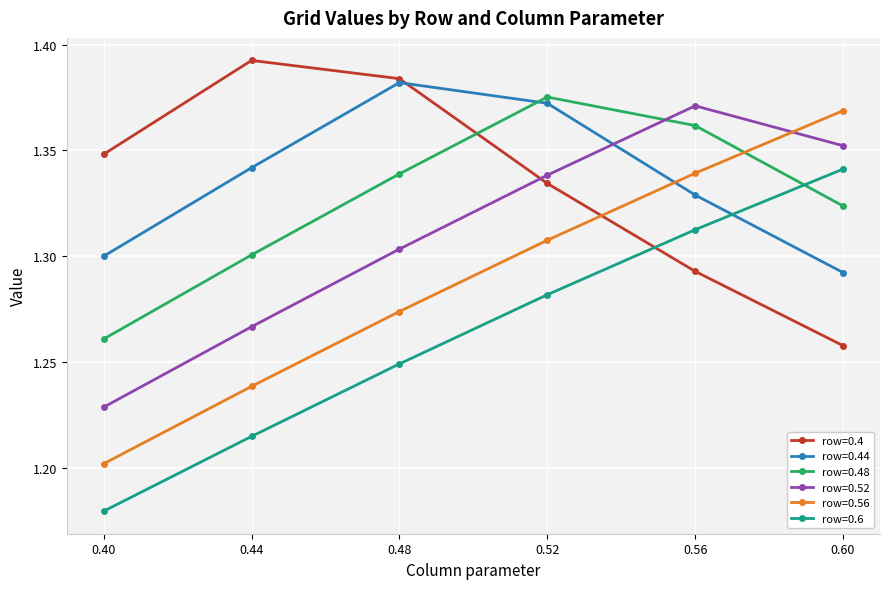

Where do row=0.56 and row=0.4 first cross each other?

0.52 and 0.56